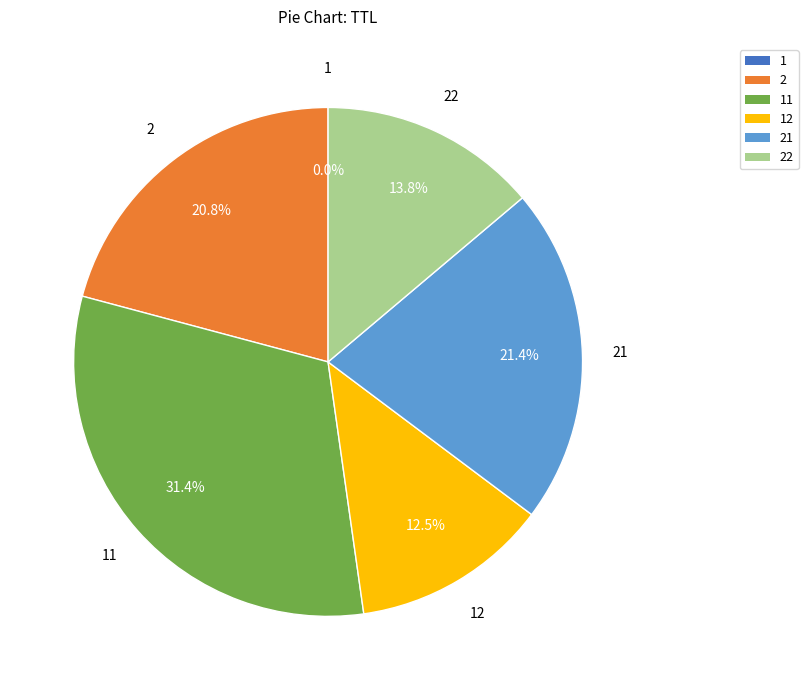

Is there any slice that represents more than half of the pie?

No